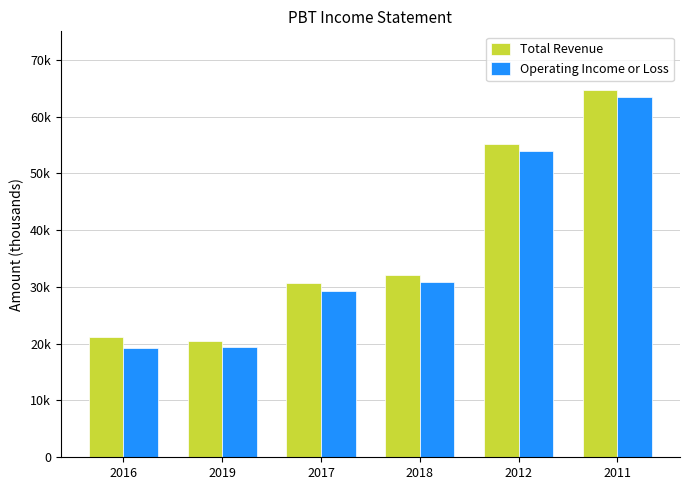

How many bars are there in total?

12